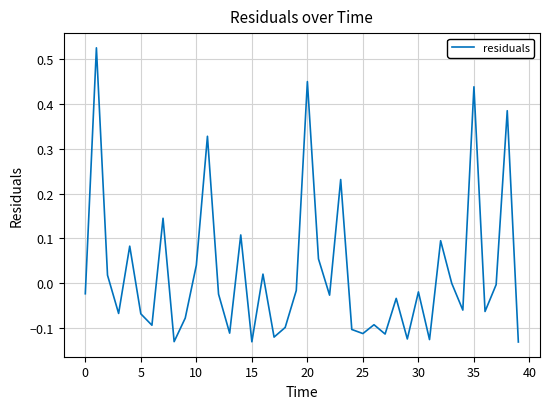

What is the difference between the maximum and minimum values?

0.7